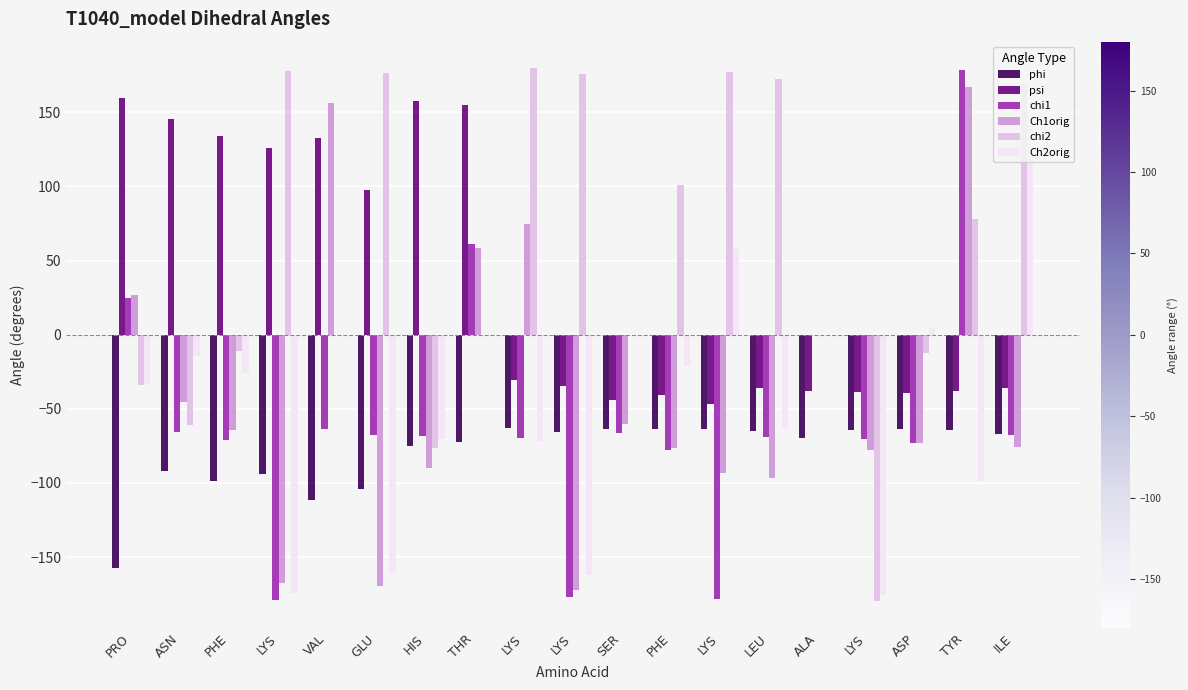

Between GLU and ASP, which series saw the biggest shift?

chi2